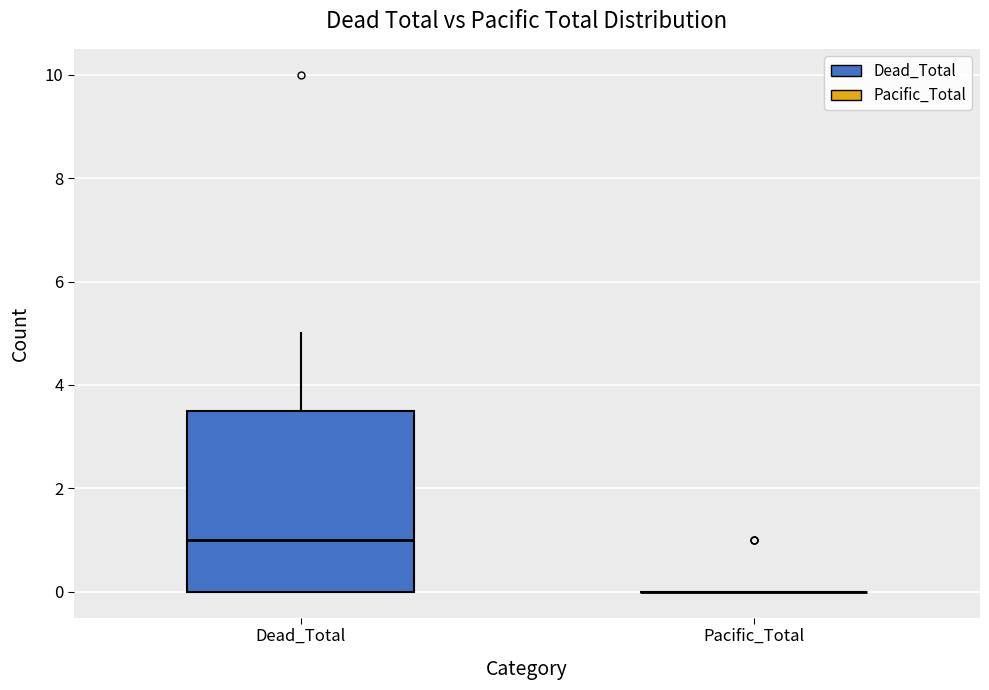

Reading left to right, read every box against the y-axis: the position of its median line, the range the box covers, and the ends of its whiskers. The values are not printed on the chart, so give them approximately, as read against the axis.

Dead_Total: median 1.0, box 0.0 to 3.6, whiskers 0.0 to 5.0
Pacific_Total: box collapsed to a line at 0.0, whiskers 0.0 to 0.0